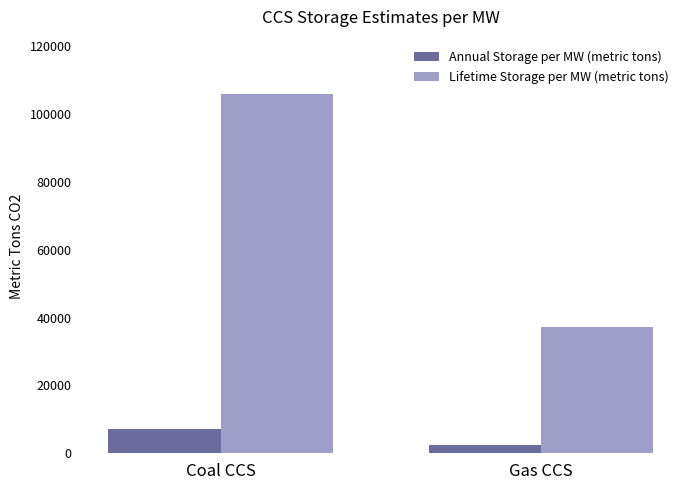

What is the sum of the Annual Storage per MW (metric tons) values at Gas CCS and Coal CCS?

9557.7